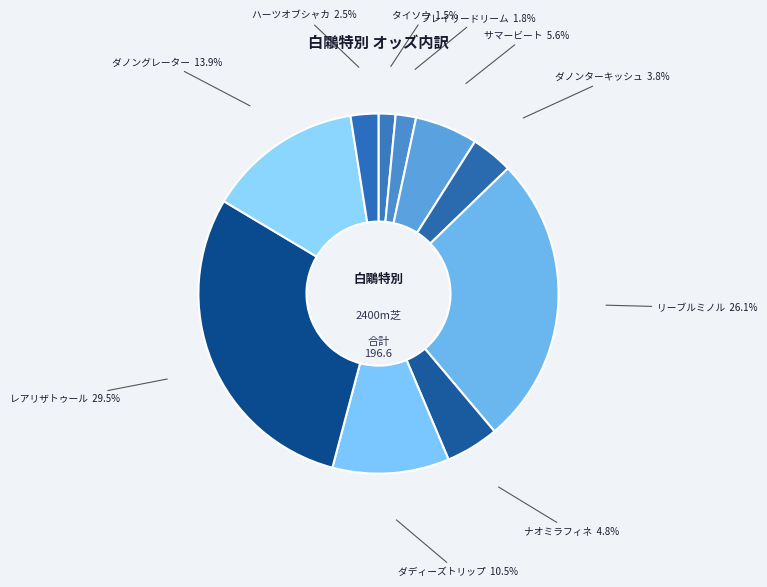

Which category has the biggest portion of the pie?

レアリザトゥール